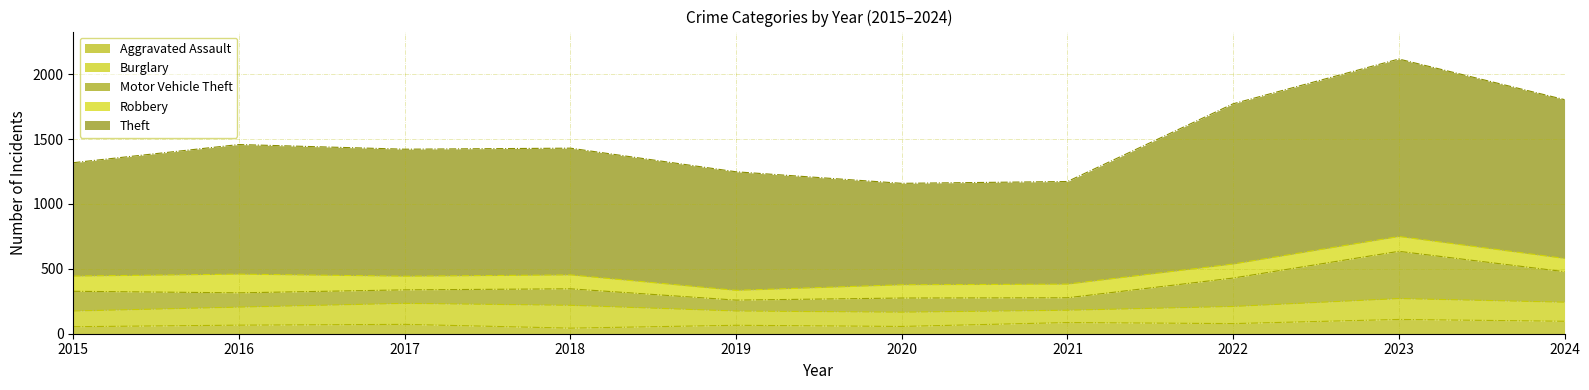

At which category is the sum across all series the highest?

2023